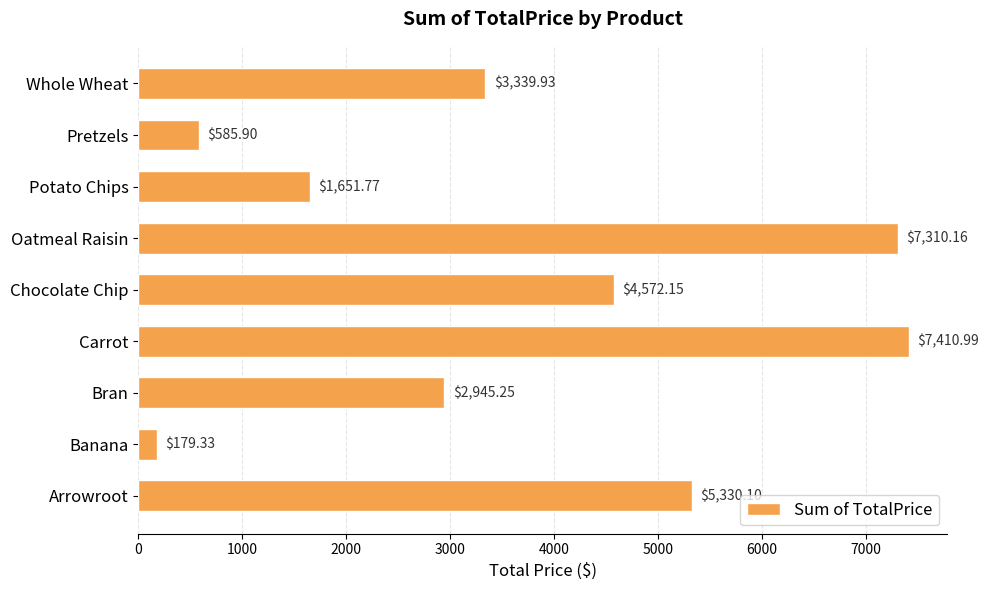

List the labels in order of value, largest first.

Carrot, Oatmeal Raisin, Arrowroot, Chocolate Chip, Whole Wheat, Bran, Potato Chips, Pretzels, Banana